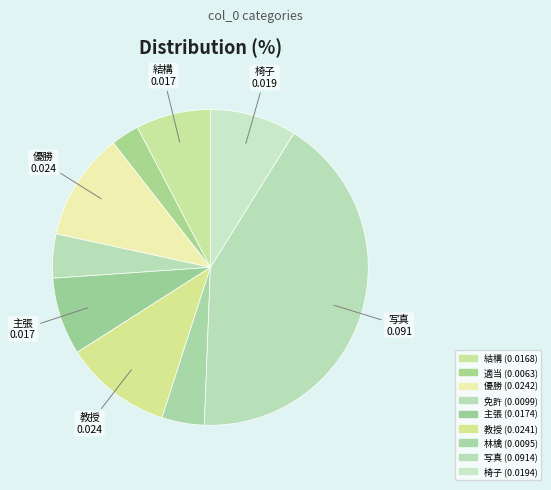

Is 林檎 the majority of the pie?

No